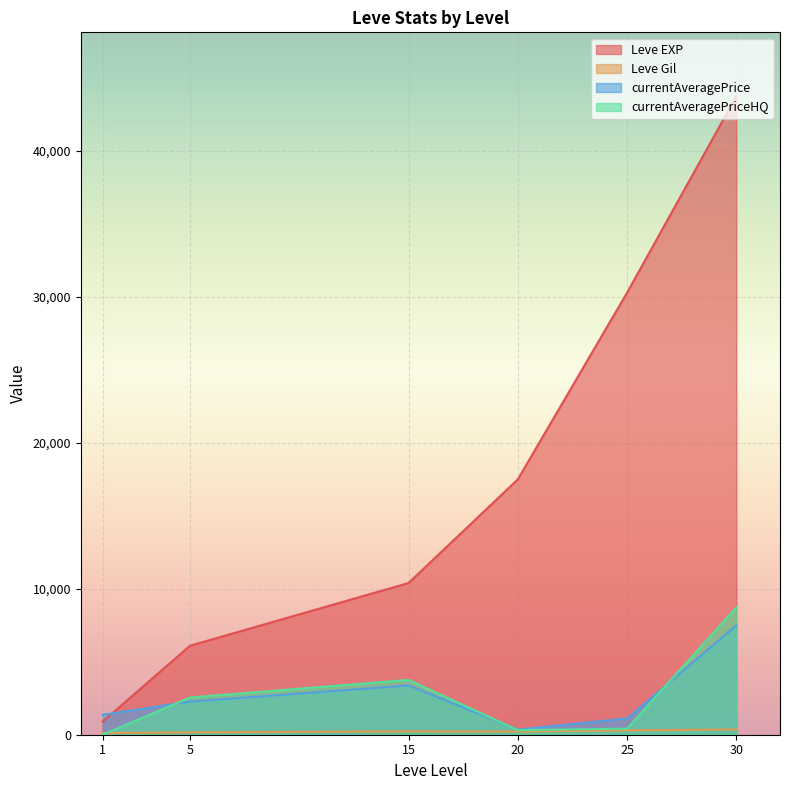

At which category is the sum across all series the highest?

30